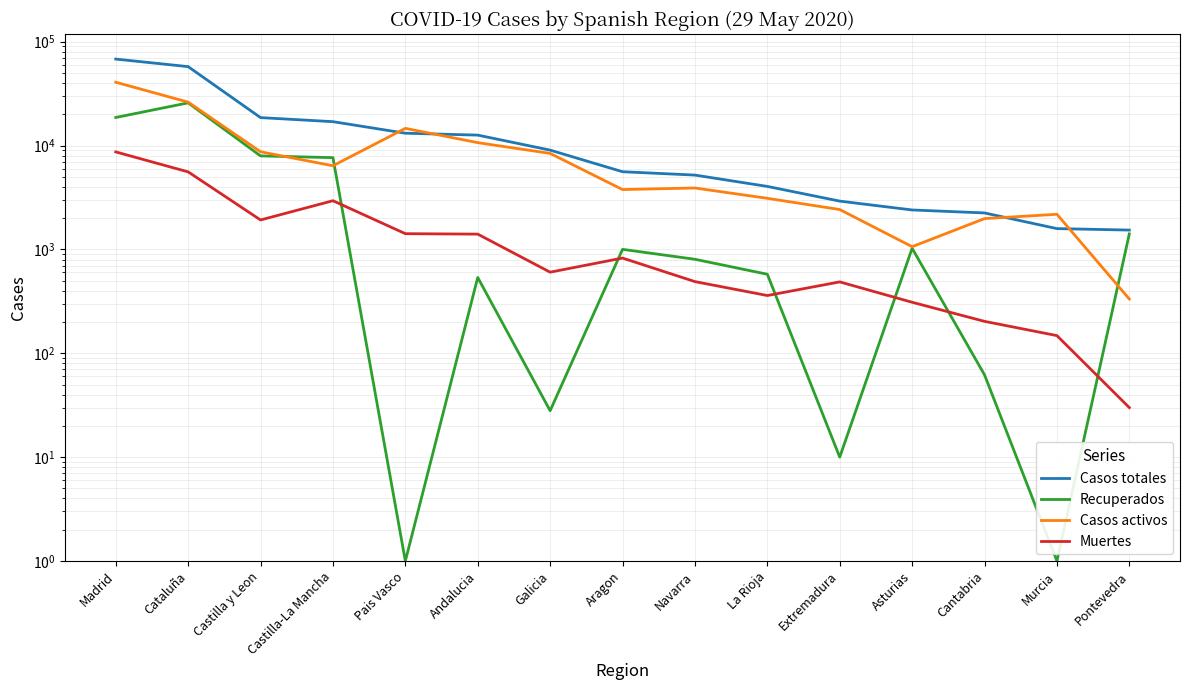

Rank the series by their maximum value, from highest to lowest.

Casos totales, Casos activos, Recuperados, Muertes